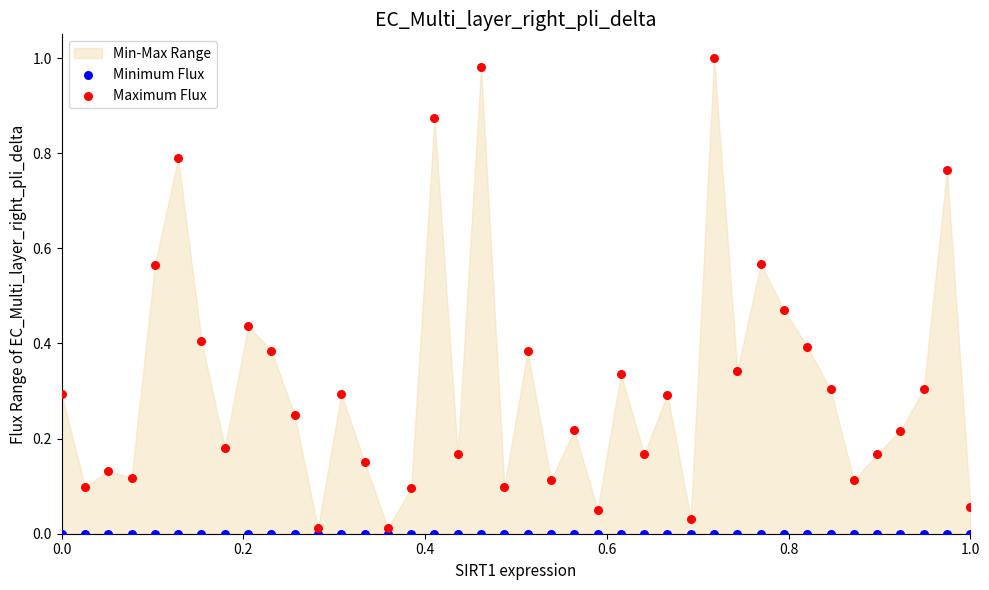

Which series reaches the maximum Y coordinate?

Maximum Flux